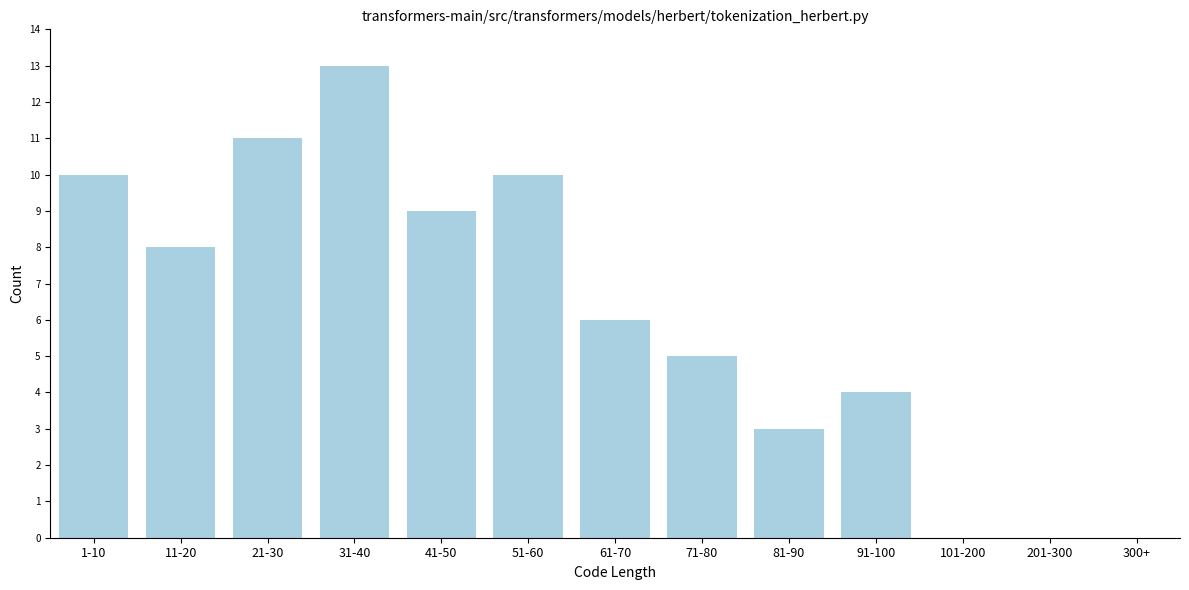

Reading left to right, list all the values displayed in this chart.

1-10=10	11-20=8	21-30=11	31-40=13	41-50=9	51-60=10	61-70=6	71-80=5	81-90=3	91-100=4	101-200=0	201-300=0	300+=0